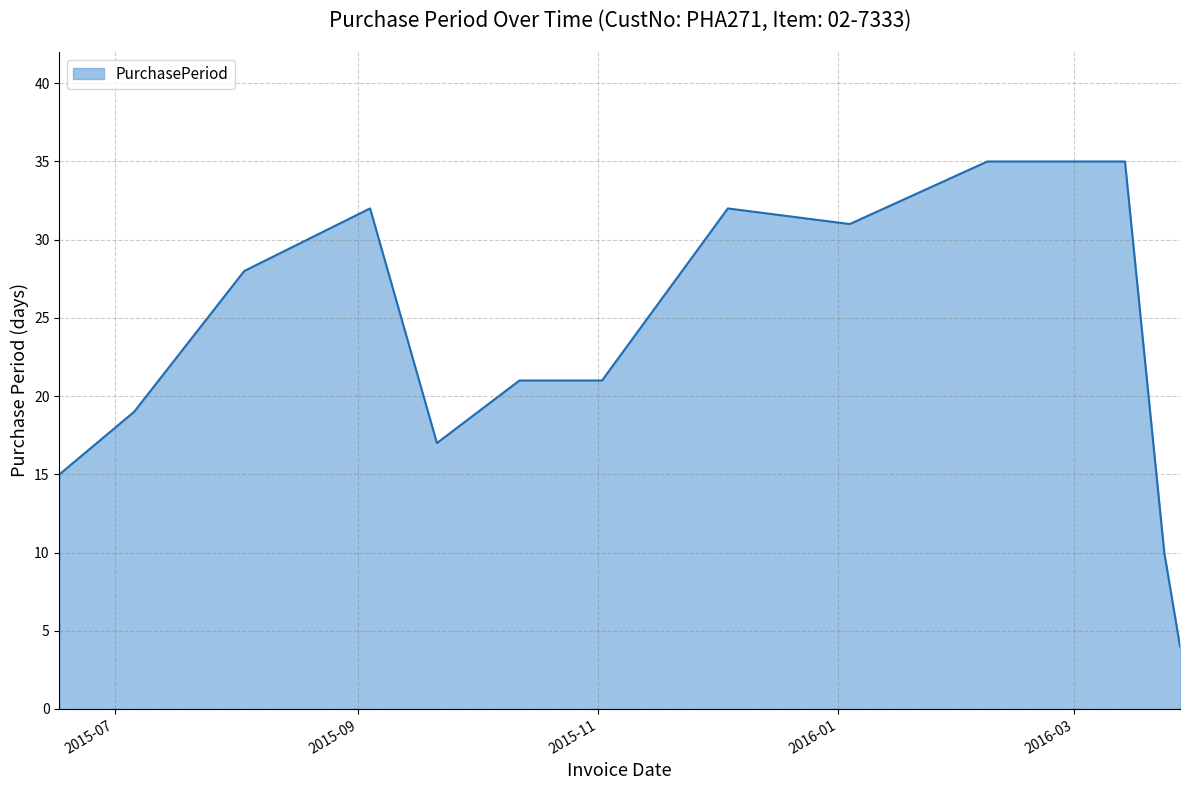

What is the minimum value shown in the chart?

4